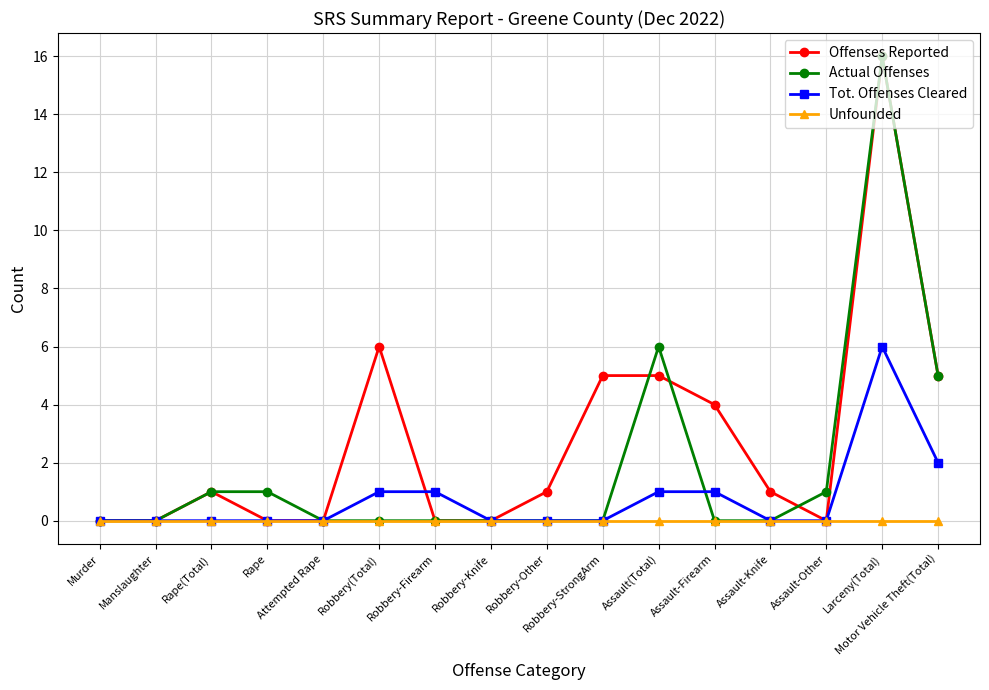

Rank the series by their average value, from lowest to highest.

Unfounded, Tot. Offenses Cleared, Actual Offenses, Offenses Reported